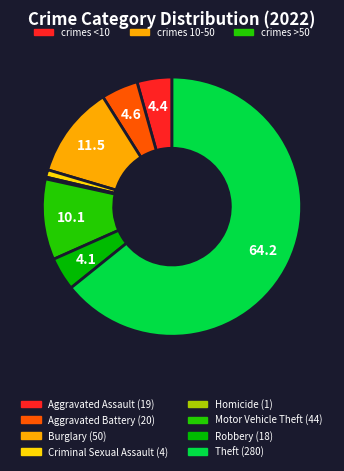

Which slice represents more than half of the pie?

Theft